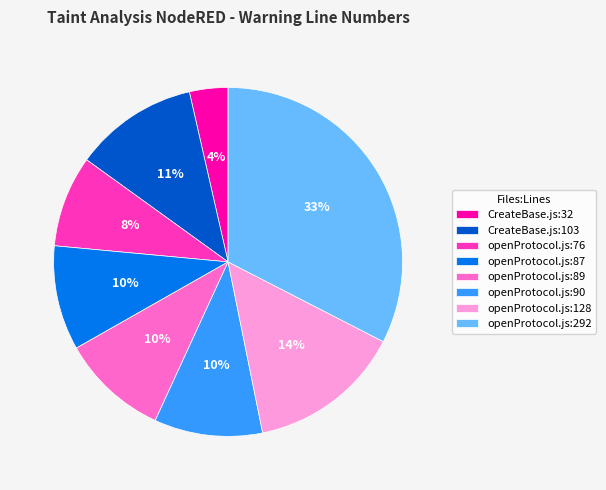

Is the sum of CreateBase.js:103 and openProtocol.js:76 greater than half?

No